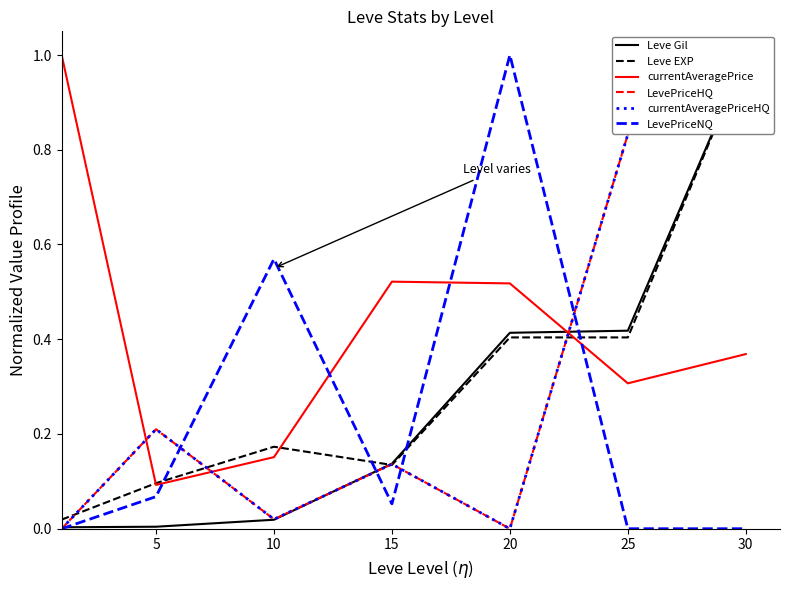

At which category is the sum across all series the highest?

30